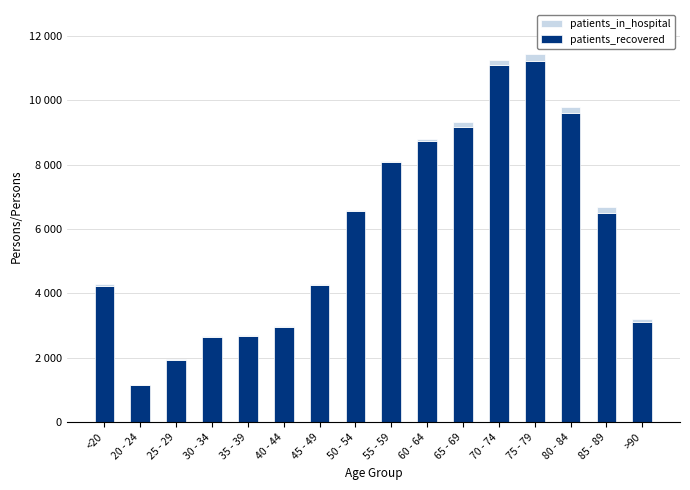

Where is patients_in_hospital nearest to the value 109?

60 - 64